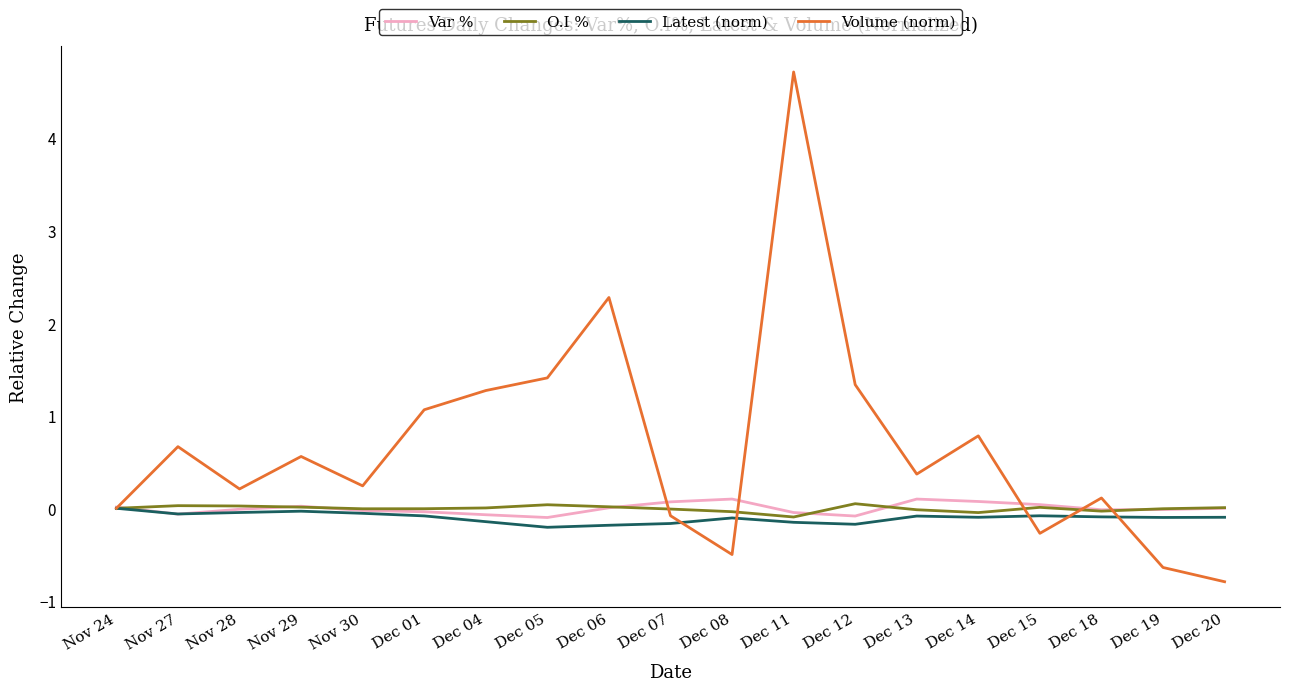

Which series ends up on top after the final intersection of Volume (norm) and Latest (norm)?

Latest (norm)